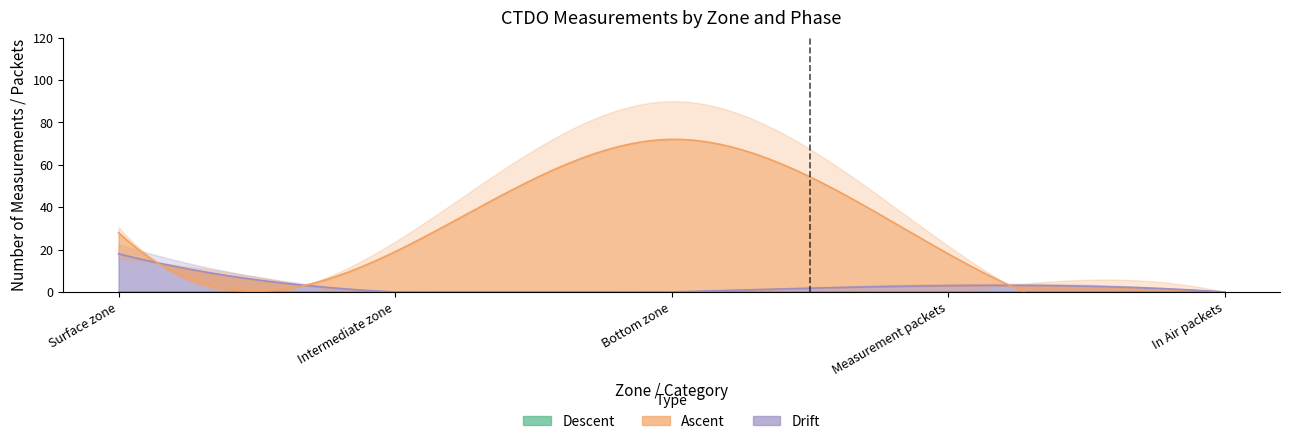

True or false: Descent and Ascent cross at least once.

False